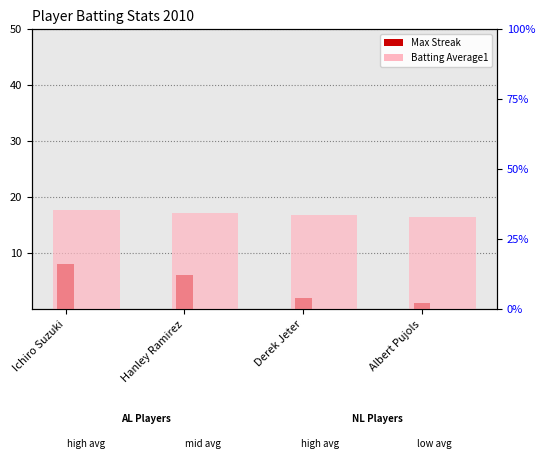

What is the difference between the maximum and second lowest values in the Max Streak series?

6.0